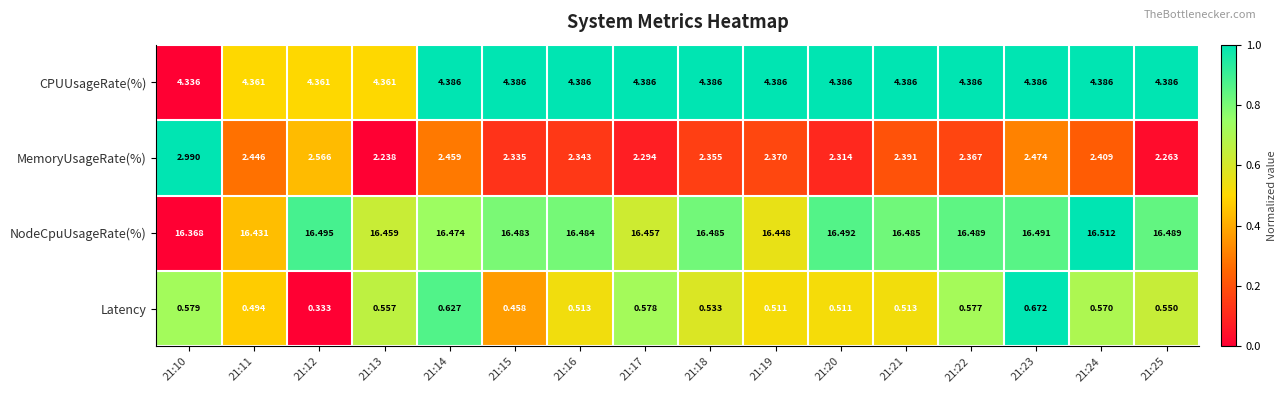

Rank the series by their maximum value, from highest to lowest.

NodeCpuUsageRate(%), CPUUsageRate(%), MemoryUsageRate(%), Latency